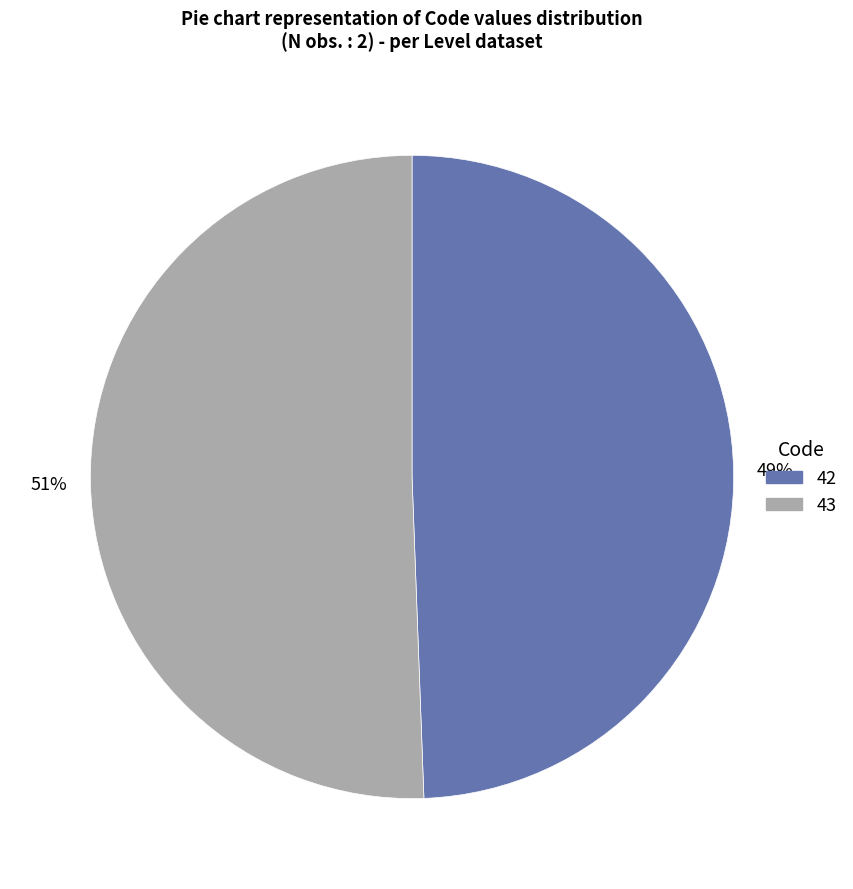

To the nearest percent, what percentage of the pie is 43?

51%